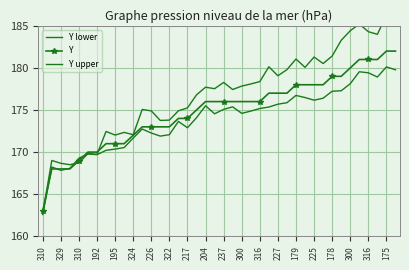

At how many categories does at least one series exceed 163?

39